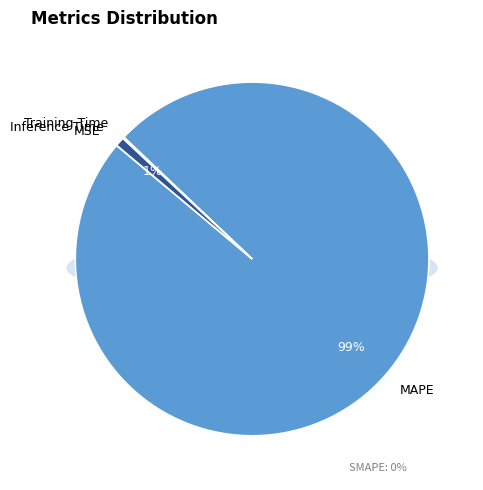

Count the number of slices in the pie.

5